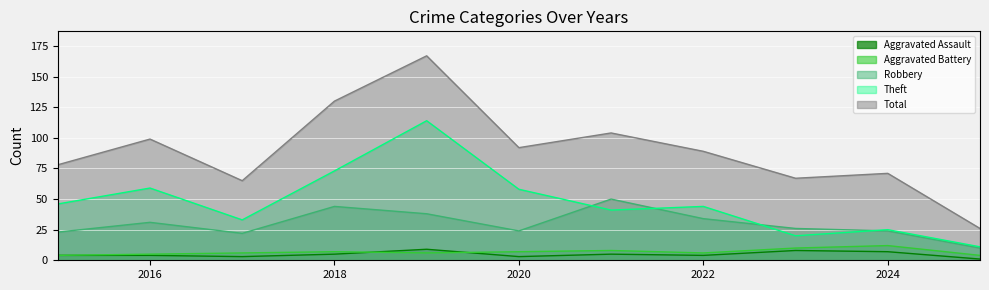

In Aggravated Battery, how many points are lower than both neighbors (excluding endpoints)?

2